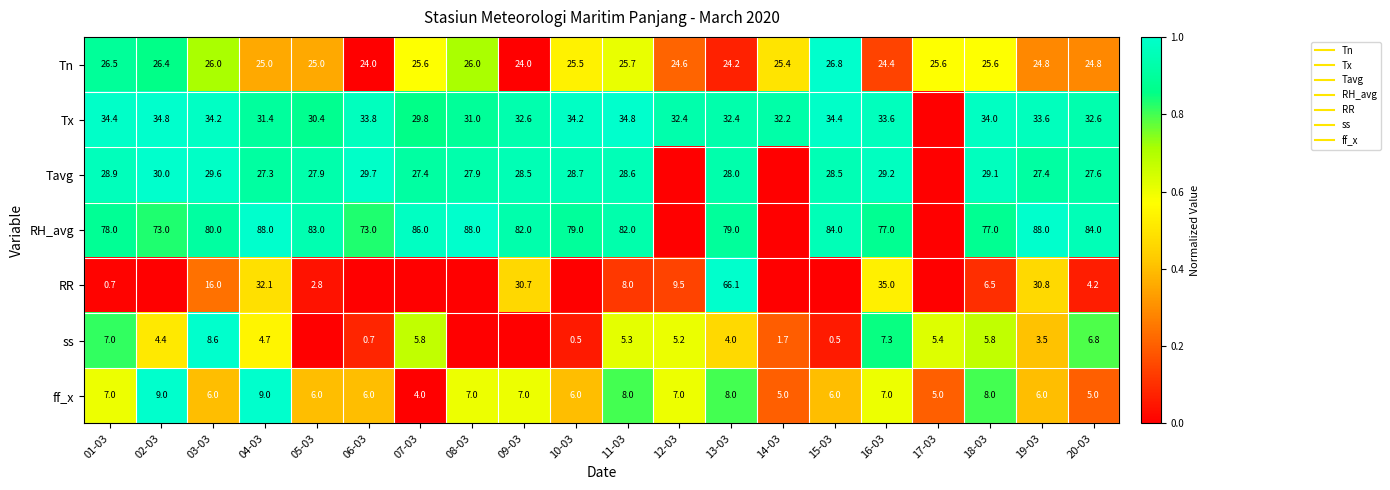

At how many categories does at least one series exceed 0?

20